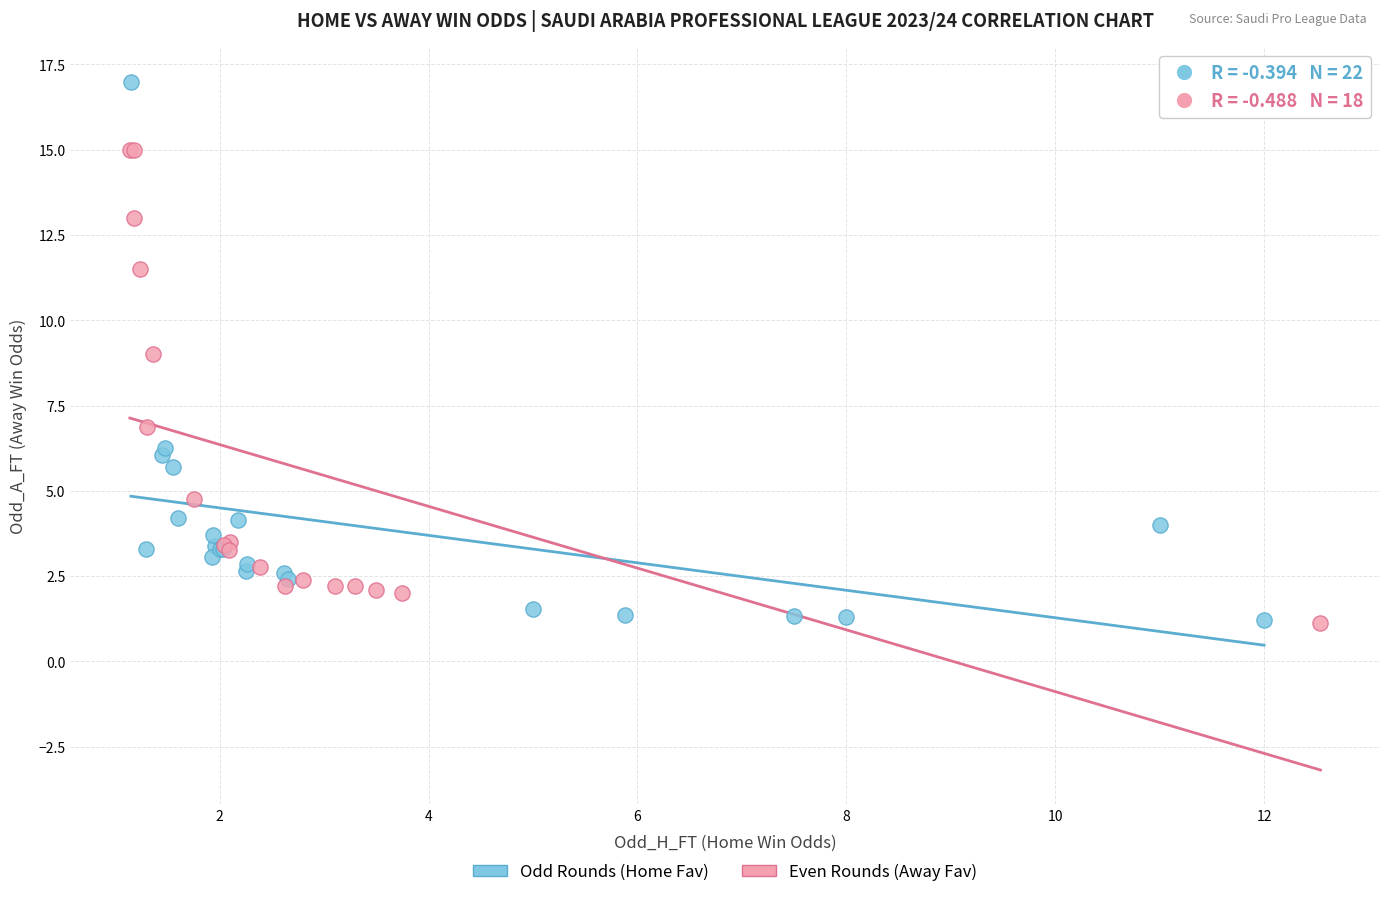

Which series reaches the maximum Y coordinate?

Odd Rounds (Home Fav)